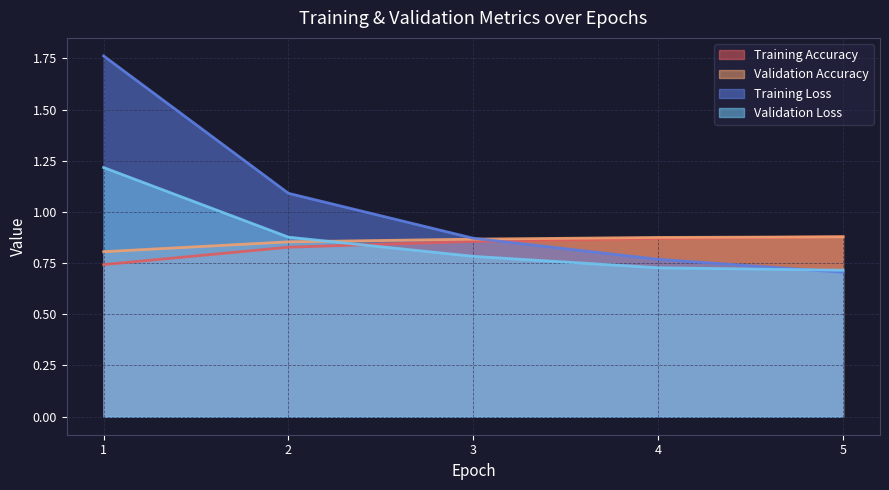

Is it true that Training Loss equals 0.7 at 5?

True